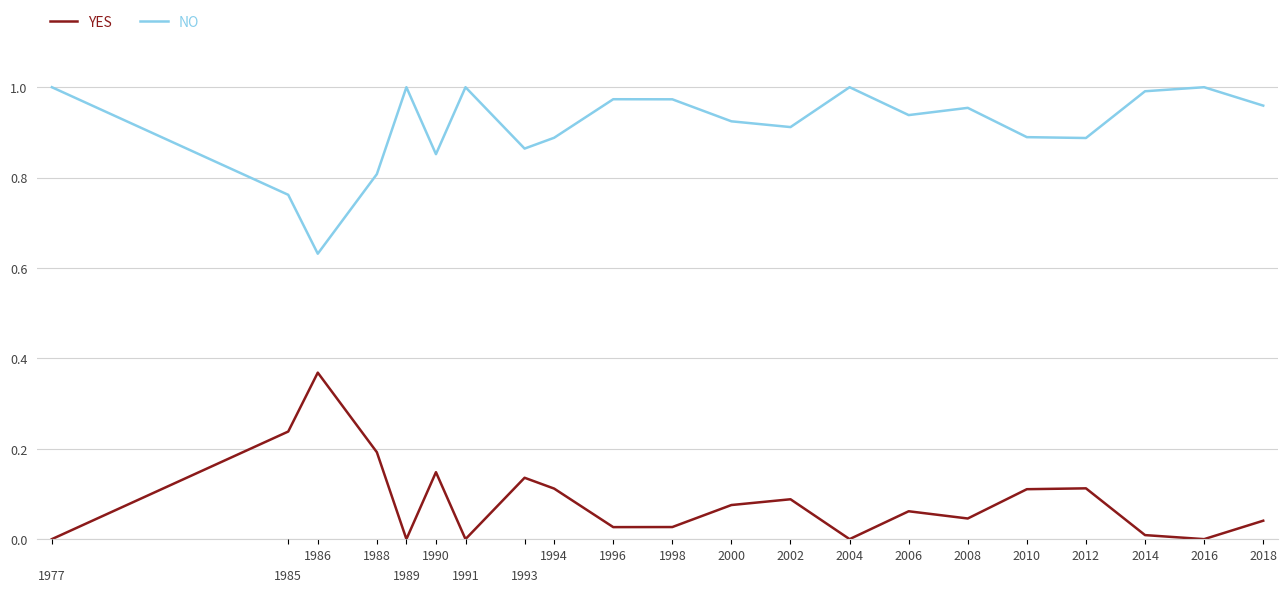

True or false: NO has a value of 0.3 at 2008.

False